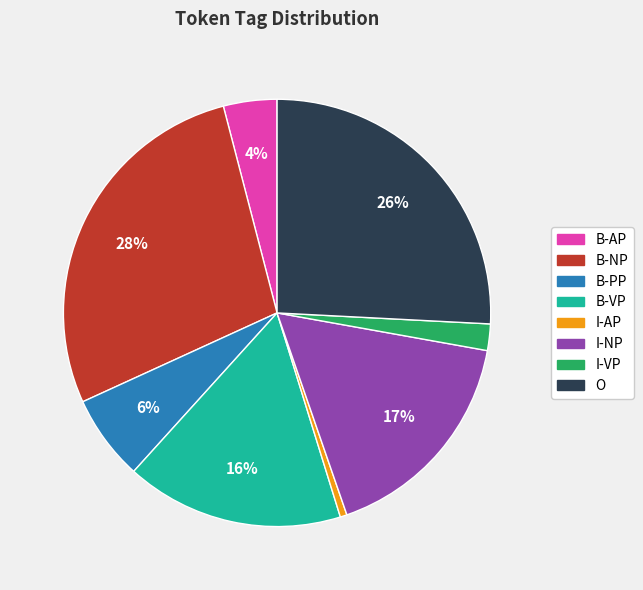

Is the sum of B-VP and O greater than half?

No